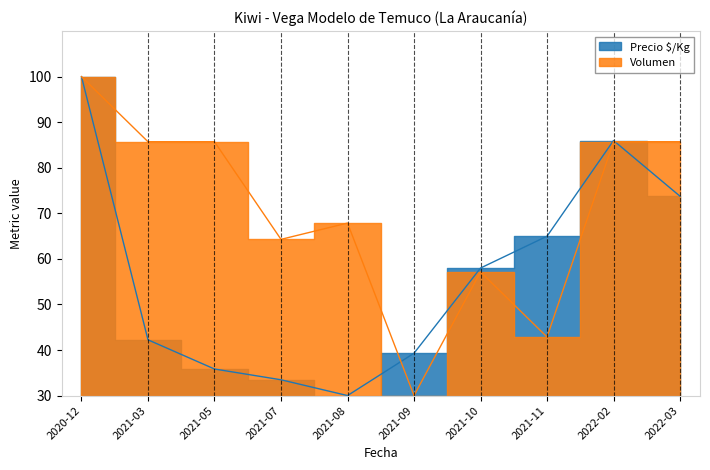

Rank the series by their average value, from highest to lowest.

Volumen, Precio $/Kg